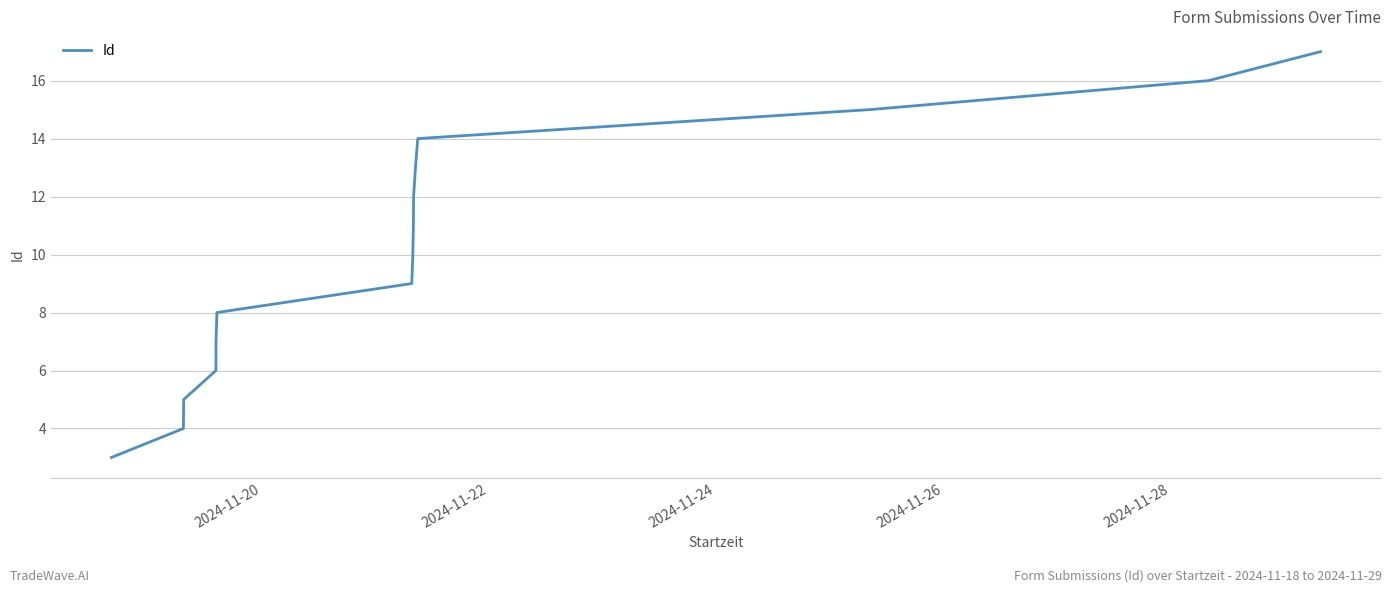

Reading left to right, what are all the values shown in this chart?

3	4	5	6	7	8	9	10	11	12	13	14	15	16	17